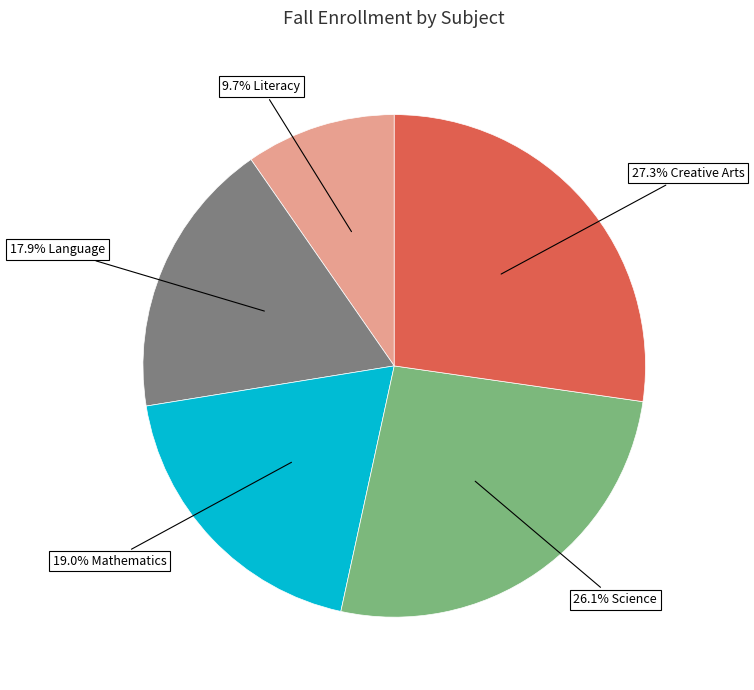

Does any single category account for the majority?

No